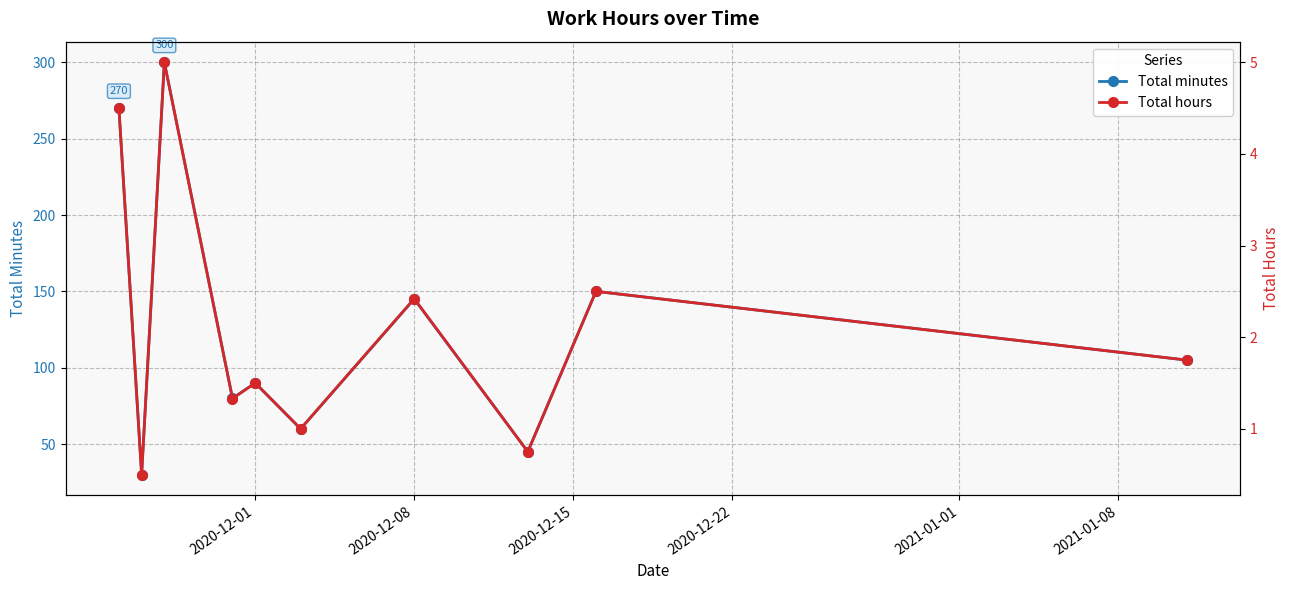

What is the highest value of the Total minutes series?

300